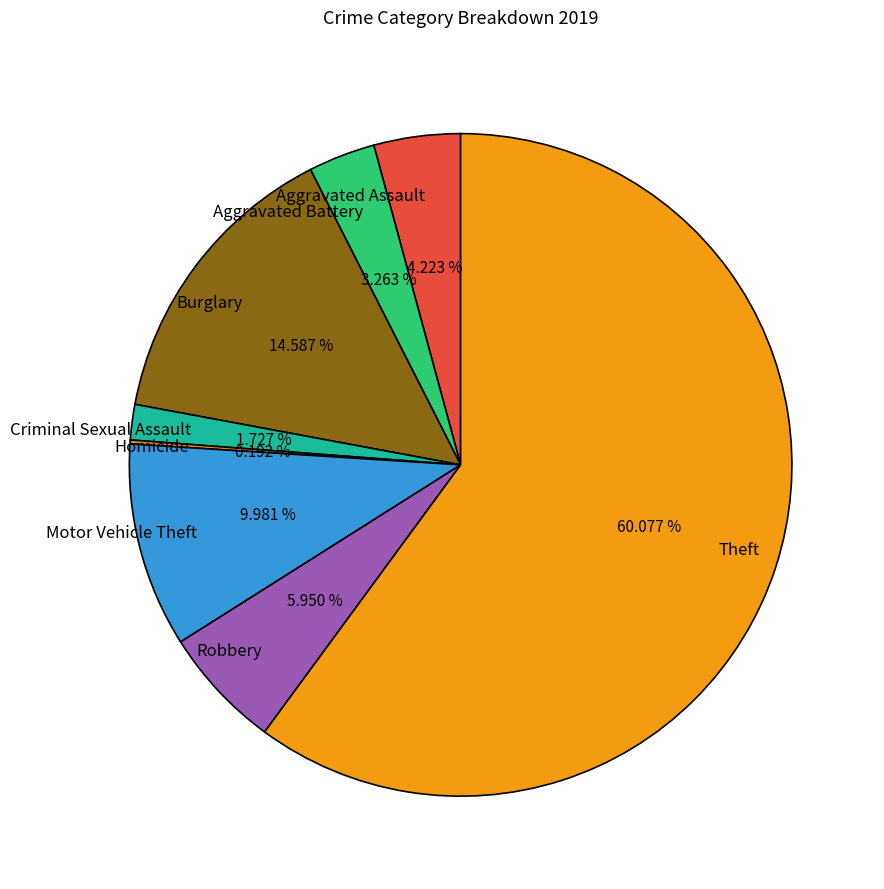

To the nearest percent, what is the combined percentage of Theft and Motor Vehicle Theft?

70%